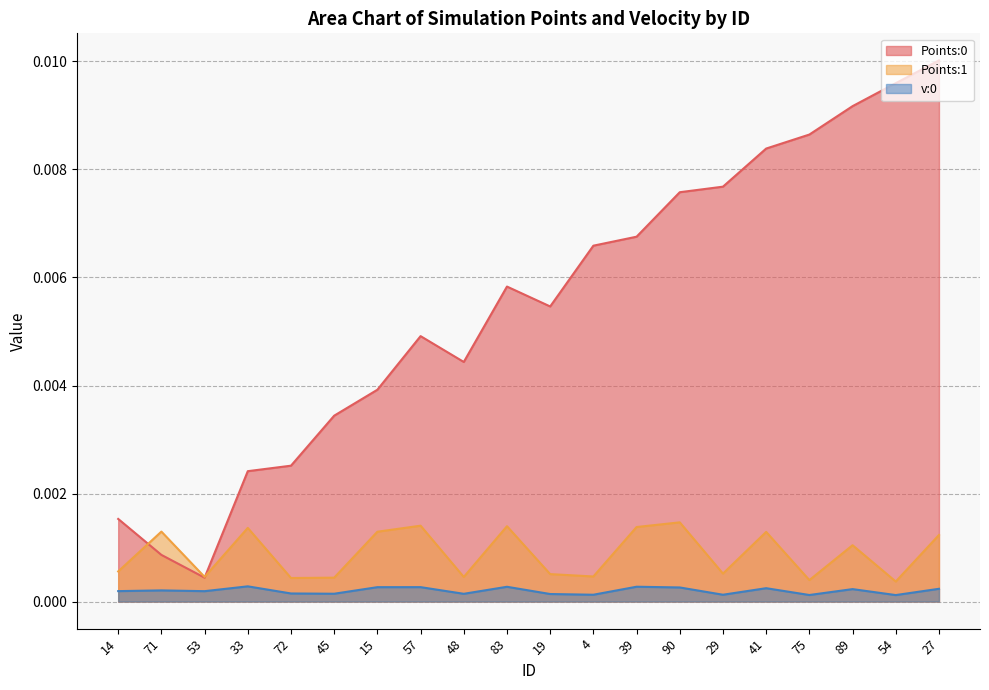

How many lines are shown in the chart?

3